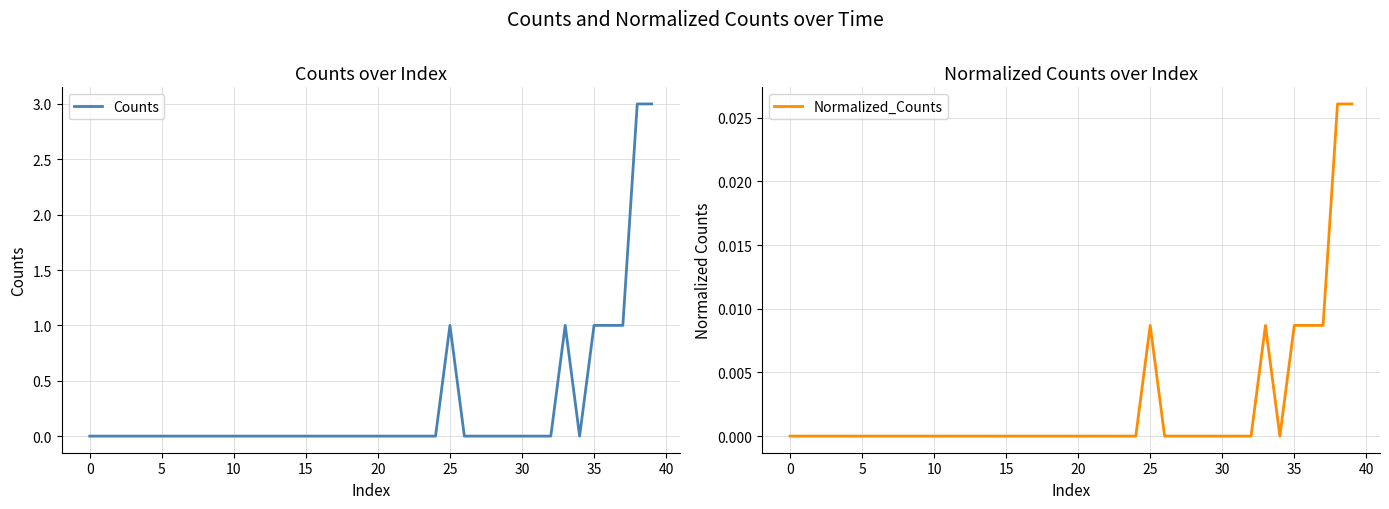

Is the value of Normalized_Counts at 16 greater than the value of Counts at 13?

No